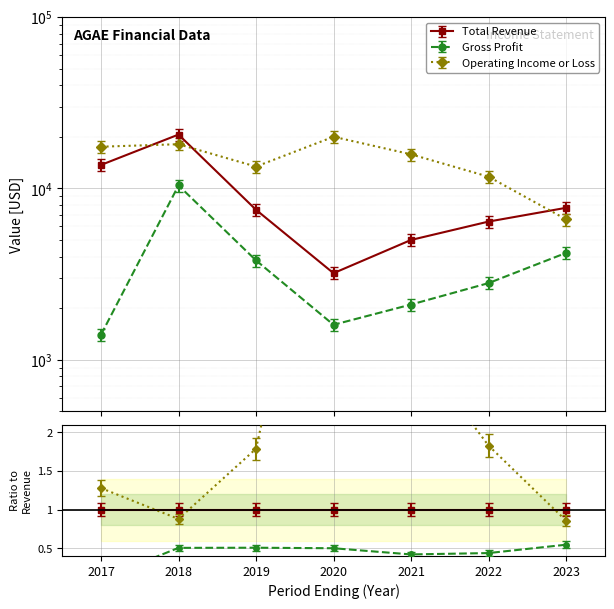

What is the difference between the second highest and second lowest values in the Operating Income or Loss series?

6400